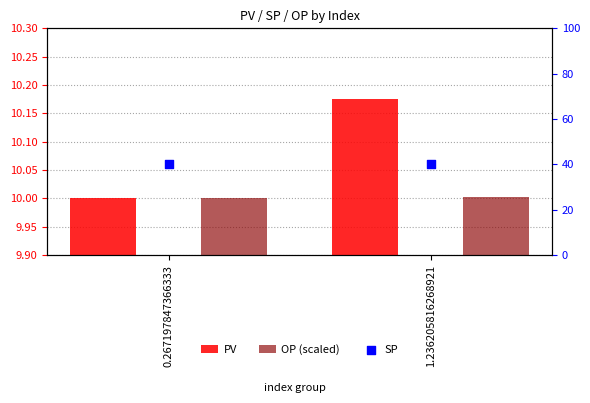

At which category is the sum across all series the highest?

1.236205816268921